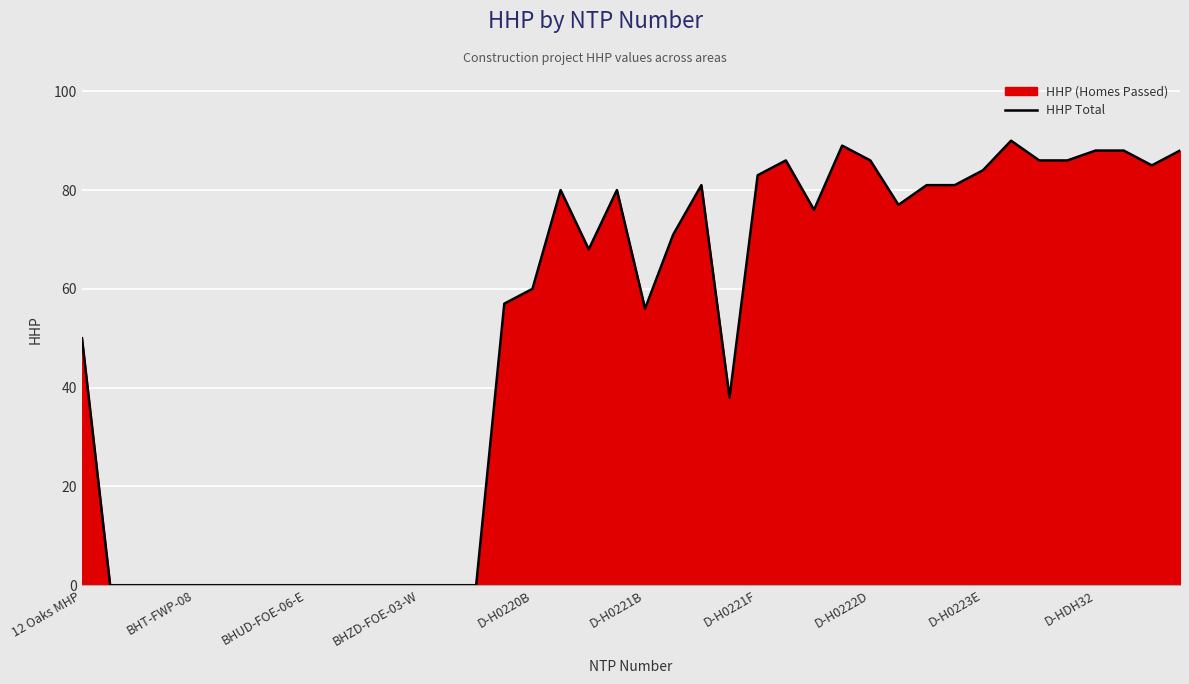

What is the difference between the maximum and minimum values?

90